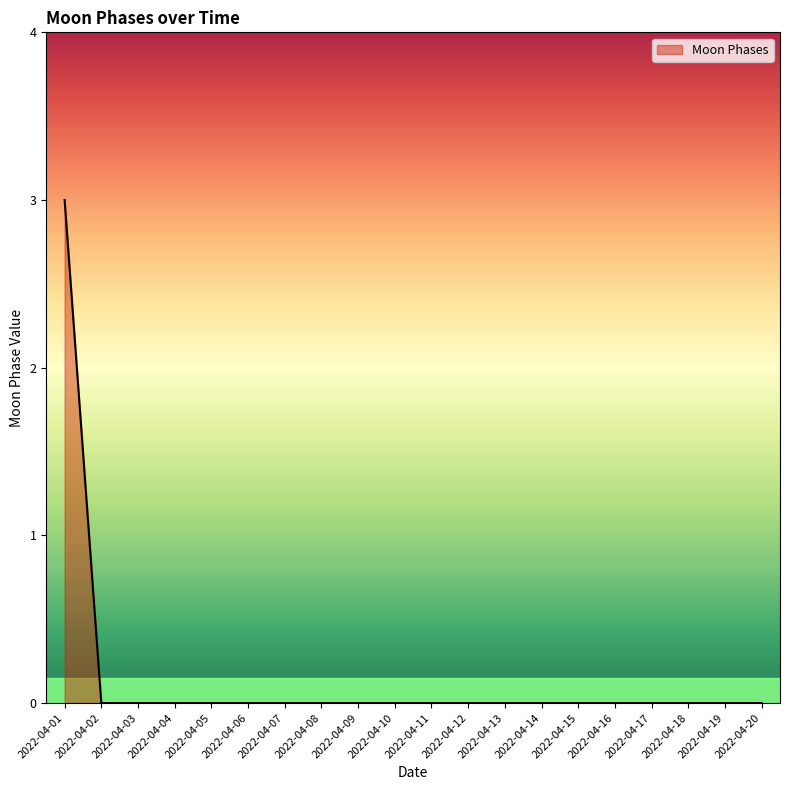

The chart shows a value of 0 at 2022-04-20. True or false?

True